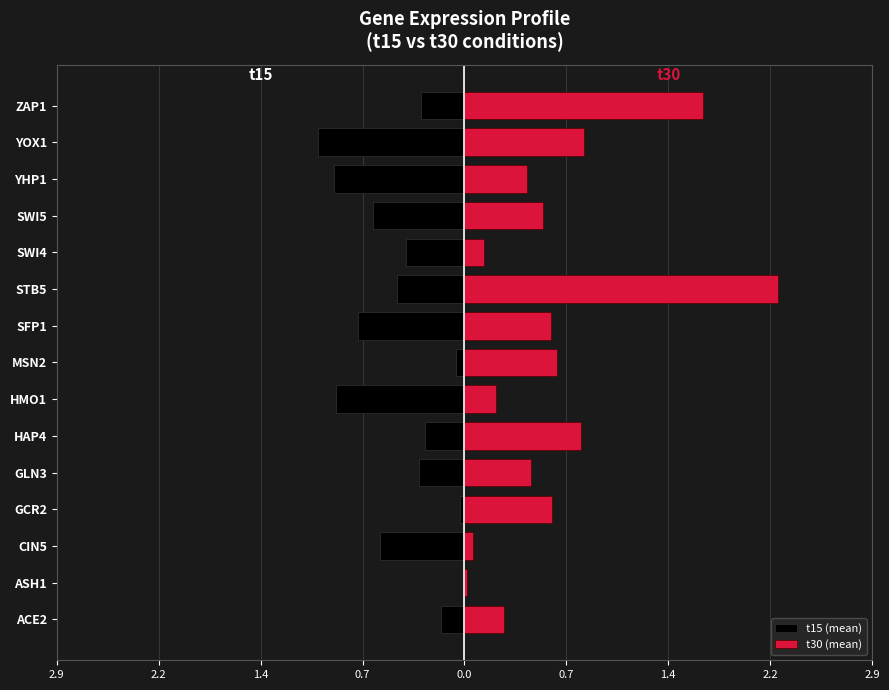

Which series has the largest range (max minus min)?

t30 (mean)